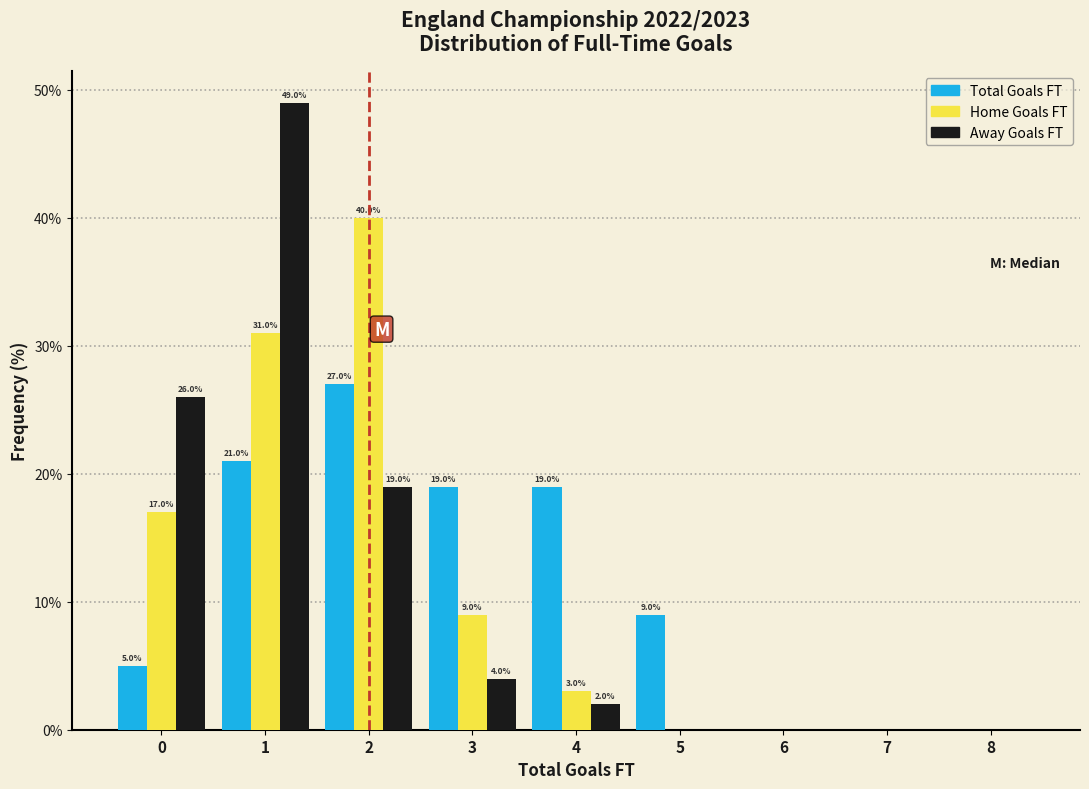

In the Total Goals FT series, which range on the x-axis has the tallest bar?

1.5 to 2.5